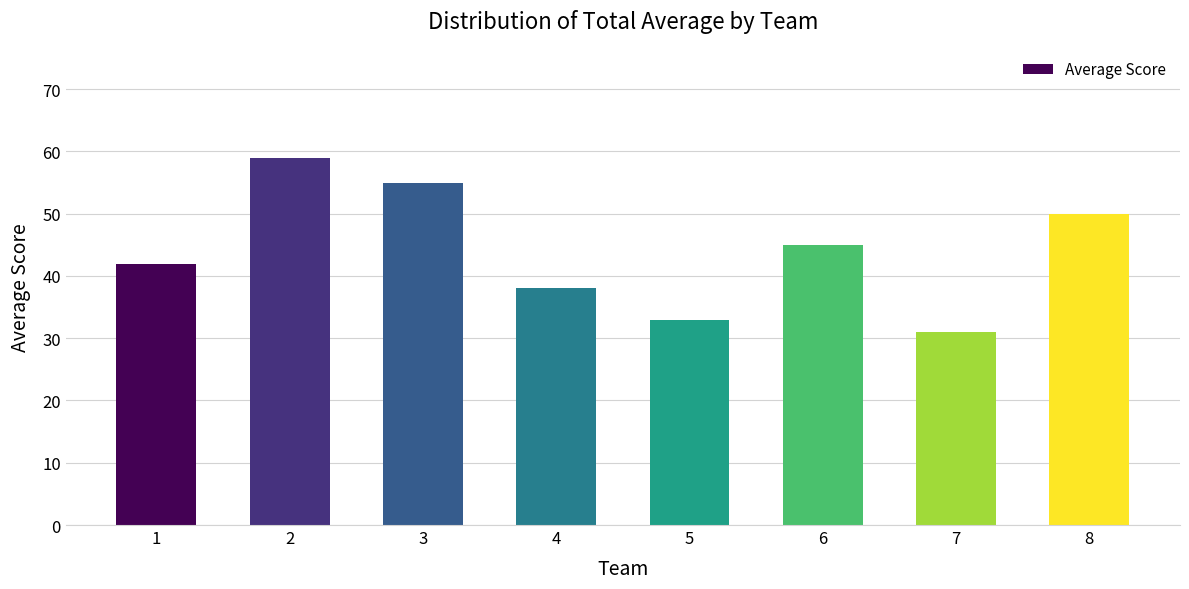

Approximately how many times larger is the value at 2 compared to 7?

1.9